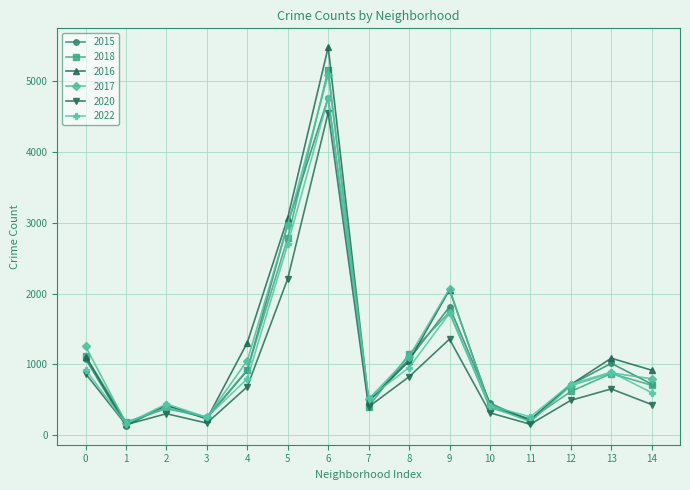

What is the lowest value of the 2018 series?

184